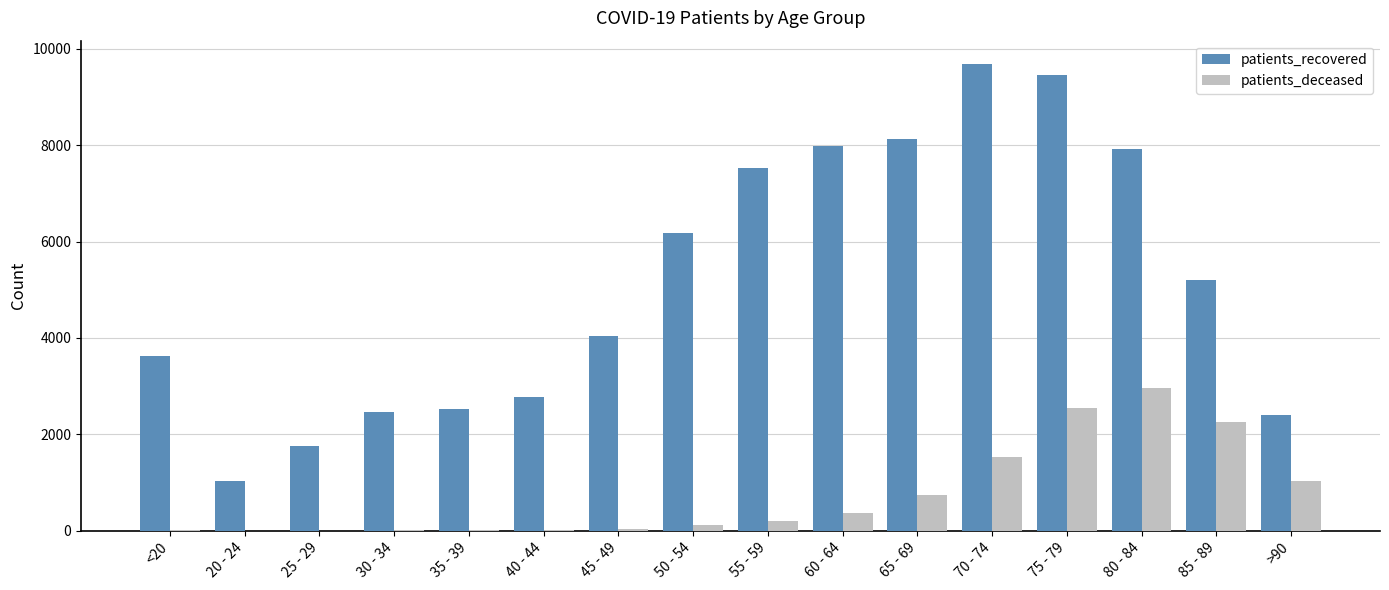

Which series has the largest total across all categories?

patients_recovered